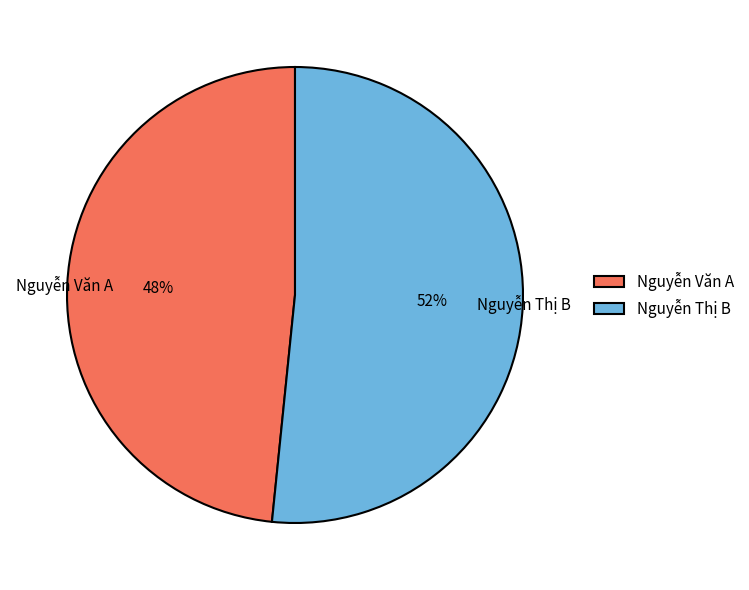

Which has a higher value, Nguyễn Văn A or Nguyễn Thị B?

Nguyễn Thị B